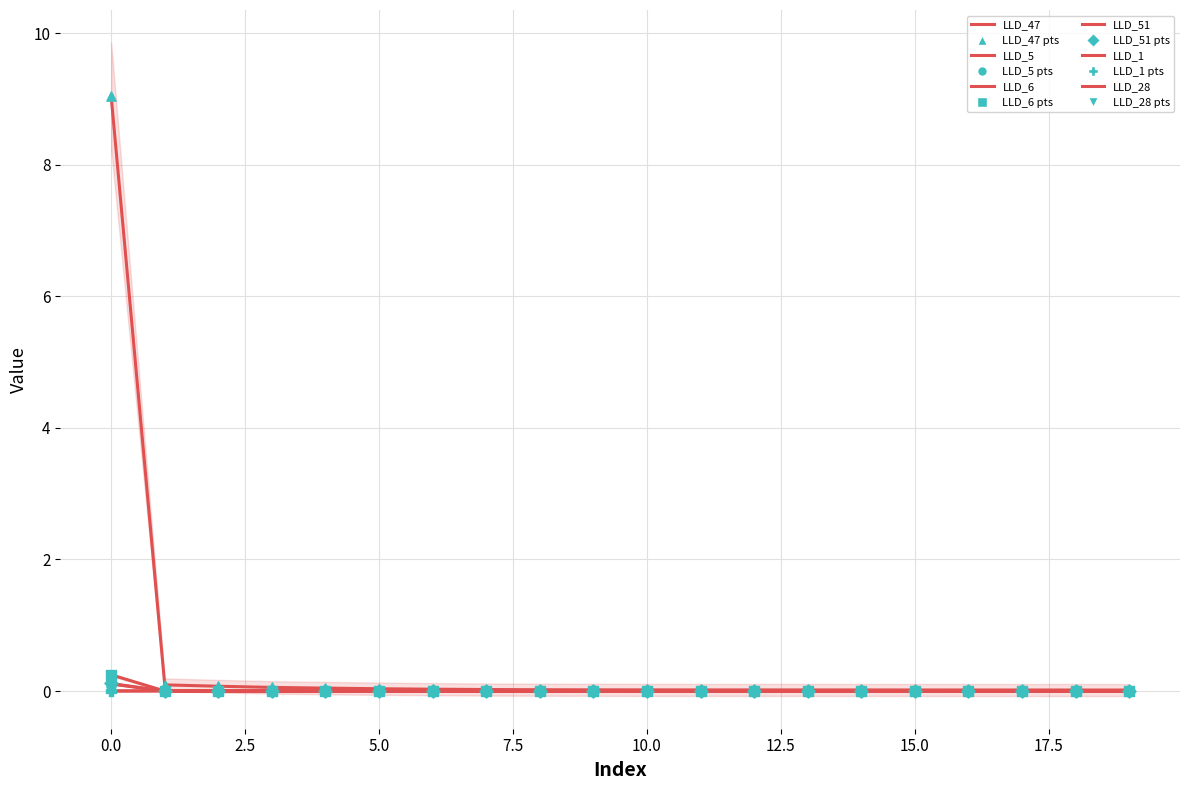

Is the value of LLD_6 at 10 greater than the value of LLD_47 at 12?

No